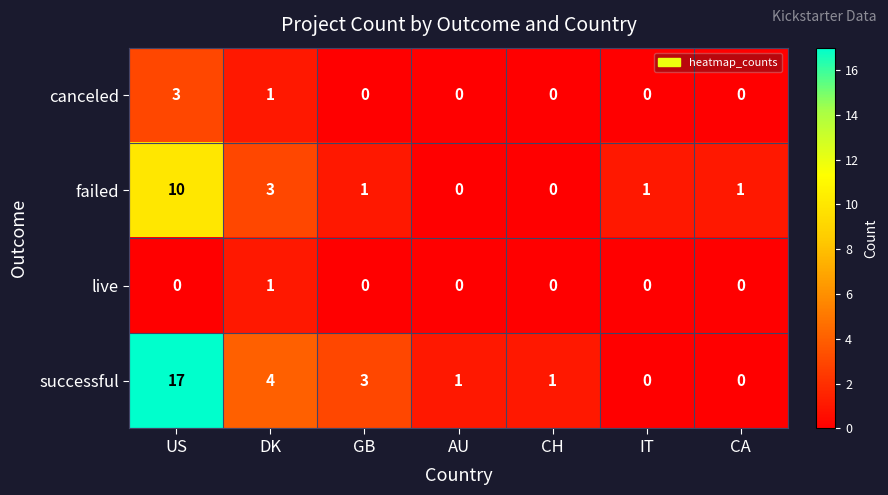

Reading left to right, extract all data points from this chart.

canceled: US=3	DK=1	GB=0	AU=0	CH=0	IT=0	CA=0
failed: US=10	DK=3	GB=1	AU=0	CH=0	IT=1	CA=1
live: US=0	DK=1	GB=0	AU=0	CH=0	IT=0	CA=0
successful: US=17	DK=4	GB=3	AU=1	CH=1	IT=0	CA=0